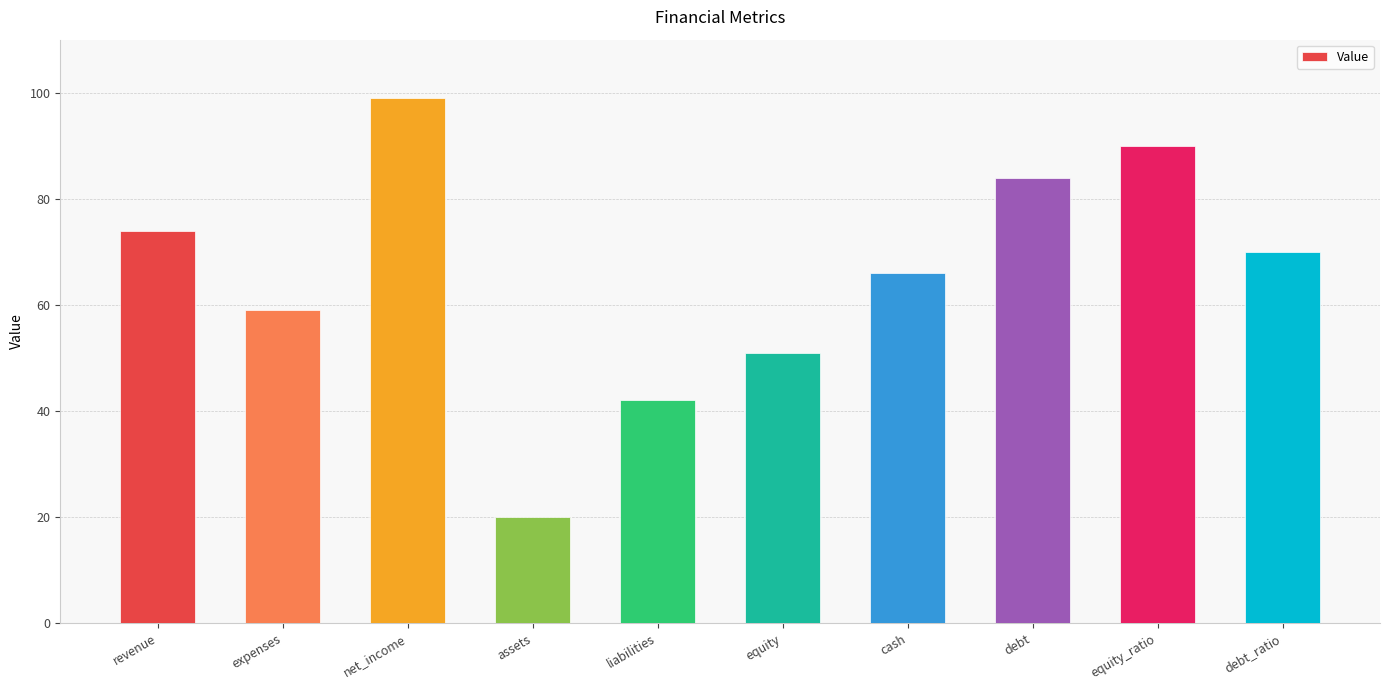

What is the sum of the values at debt_ratio and expenses?

129